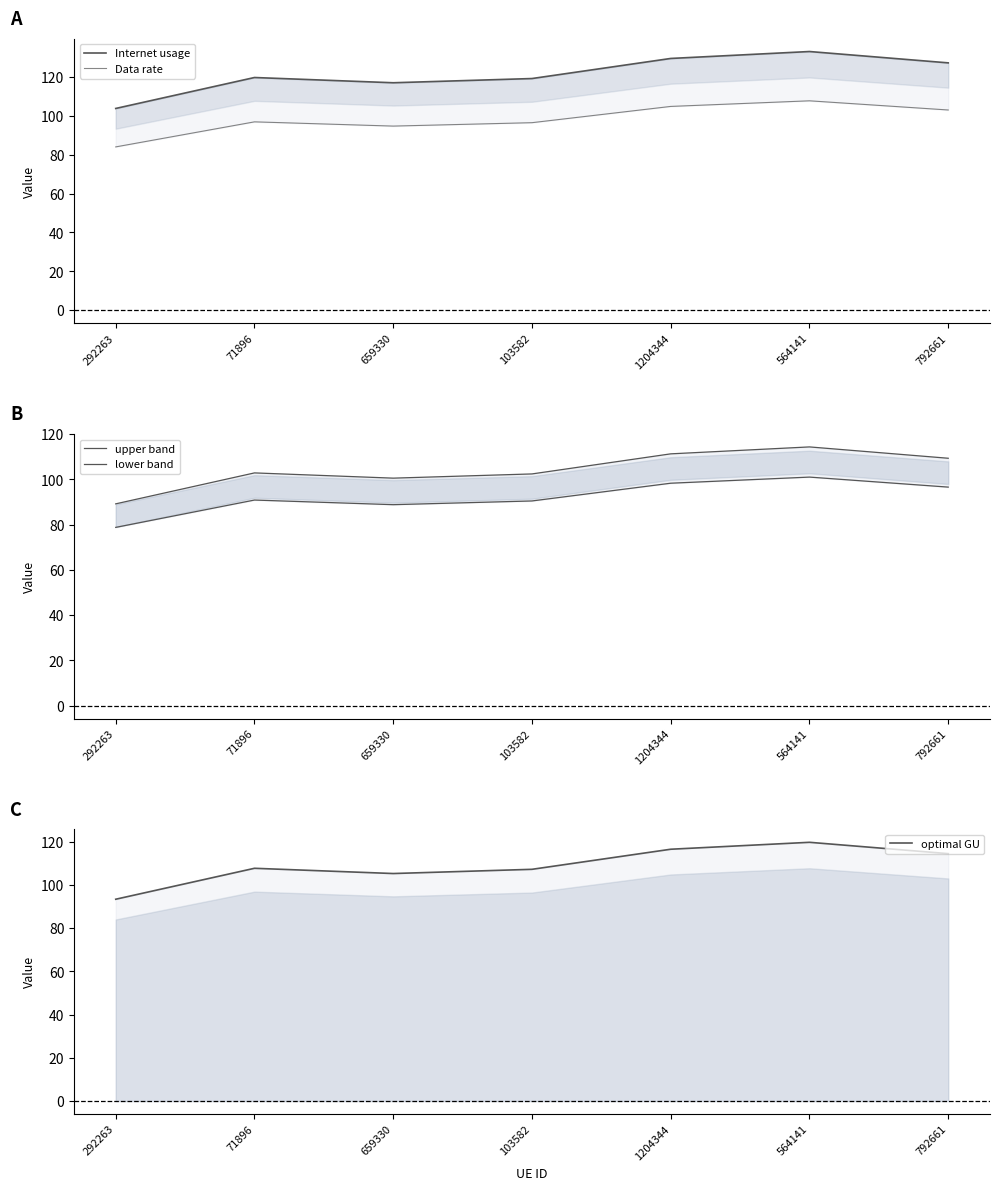

At which label is Internet usage closest to 118?

659330